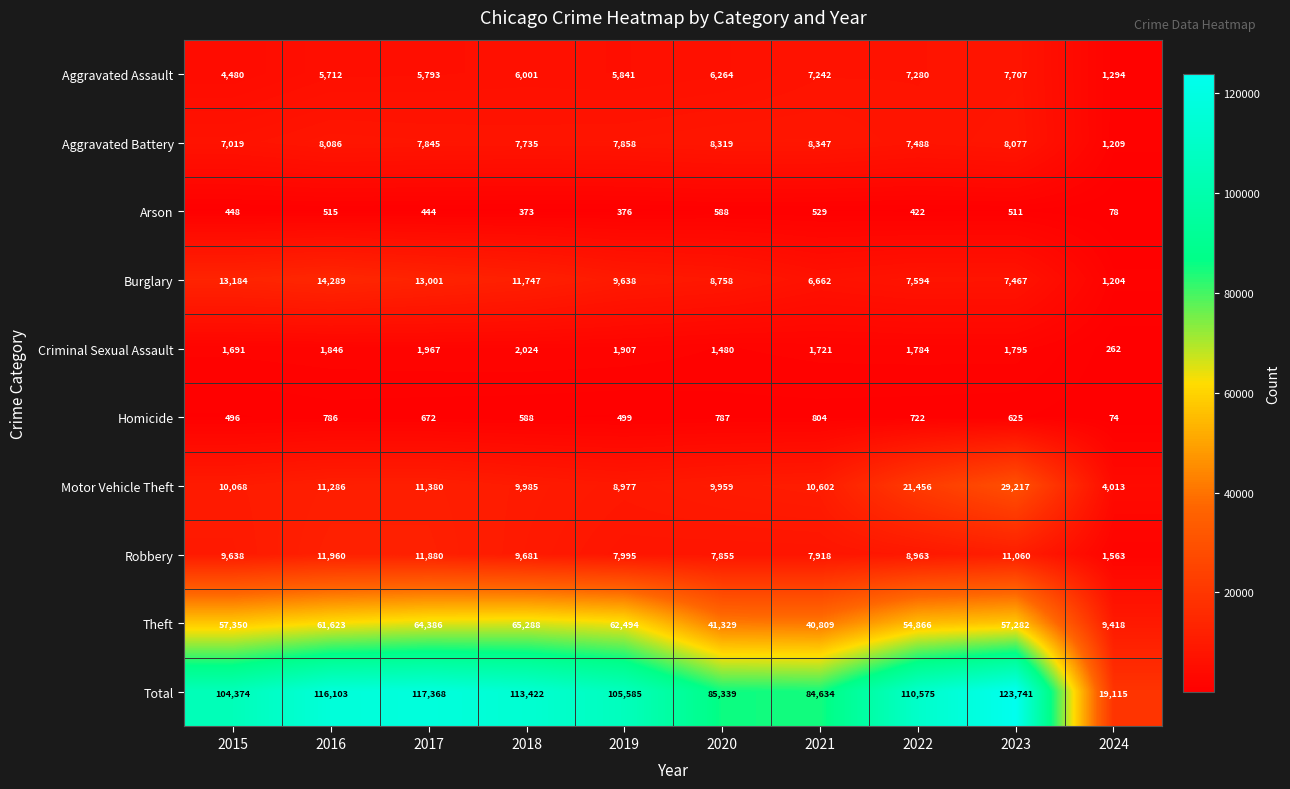

Count the number of data series in this chart.

10